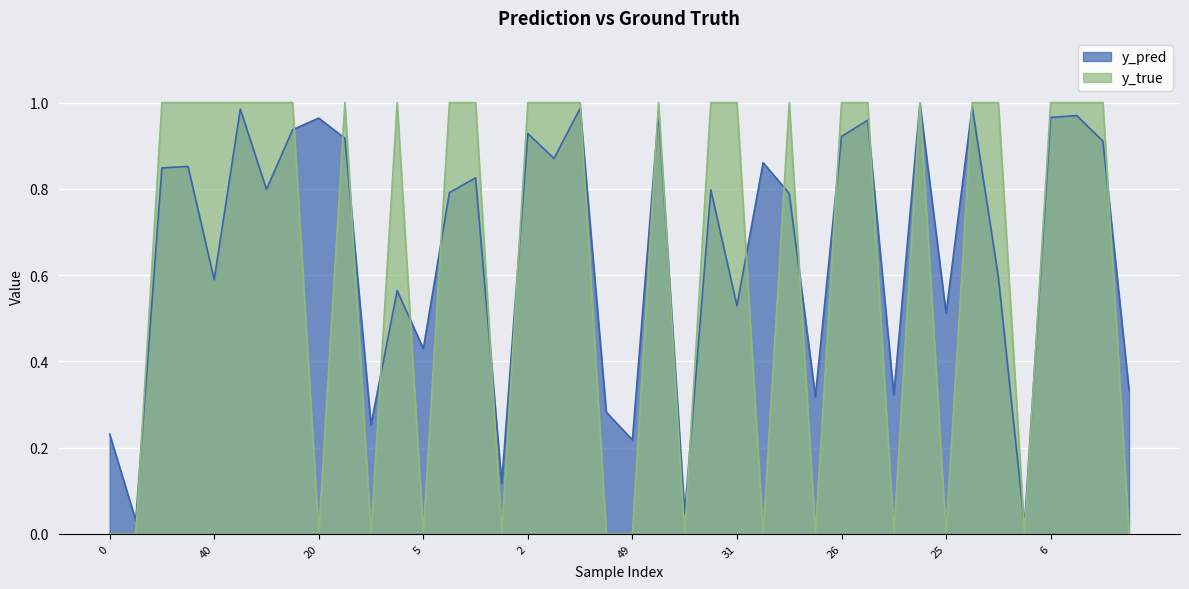

Rank the series by their maximum value, from highest to lowest.

y_true, y_pred